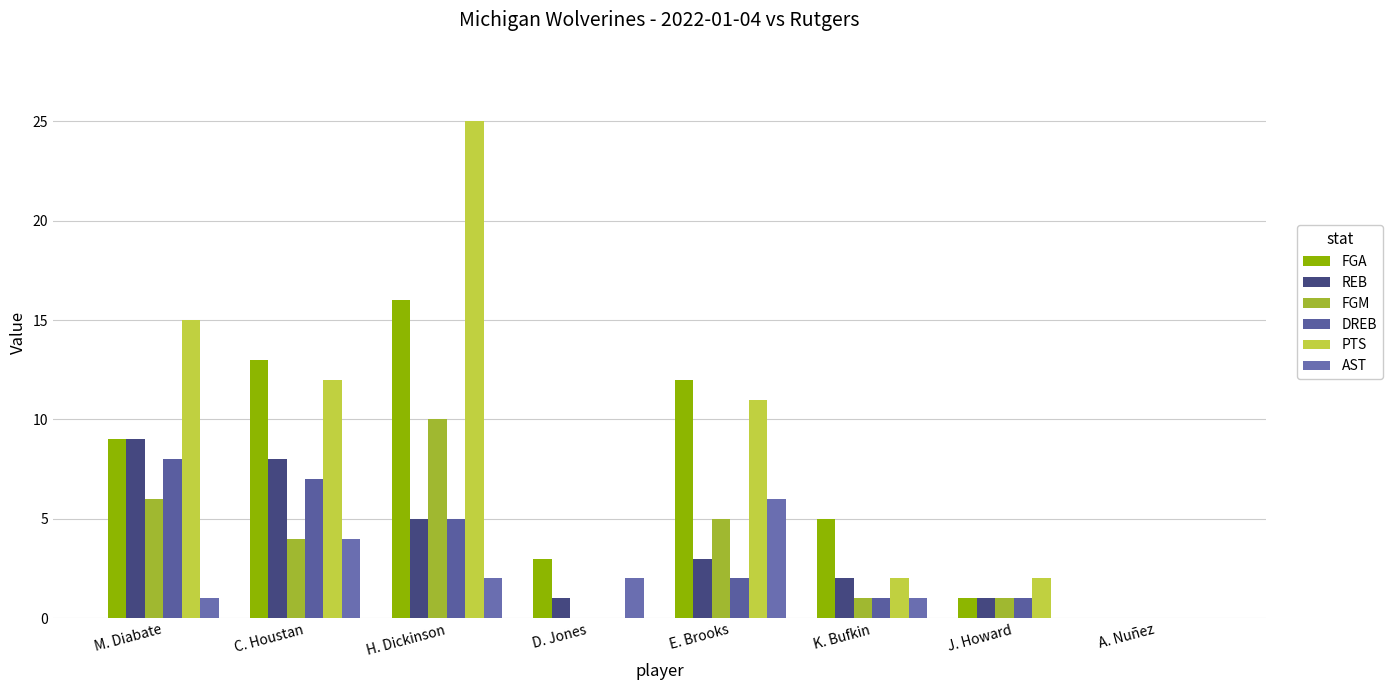

What is the average value of the FGM series?

3